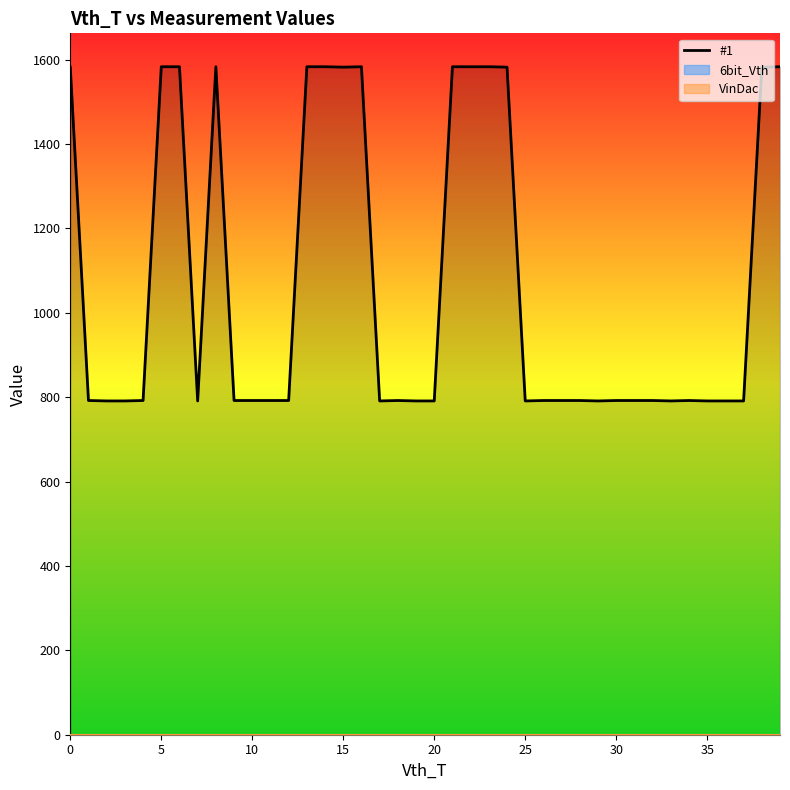

Approximately how many times larger is the value at 14 compared to 30?

2.0